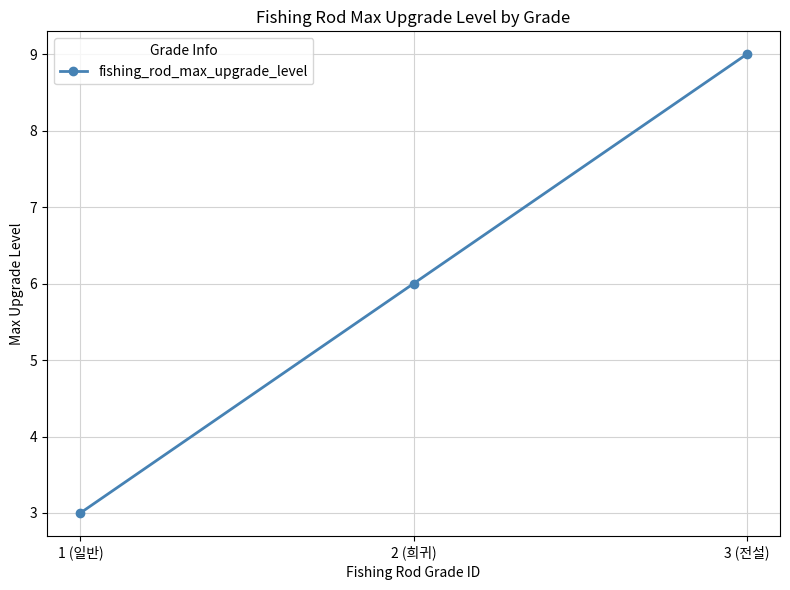

How many distinct data groups are displayed?

1